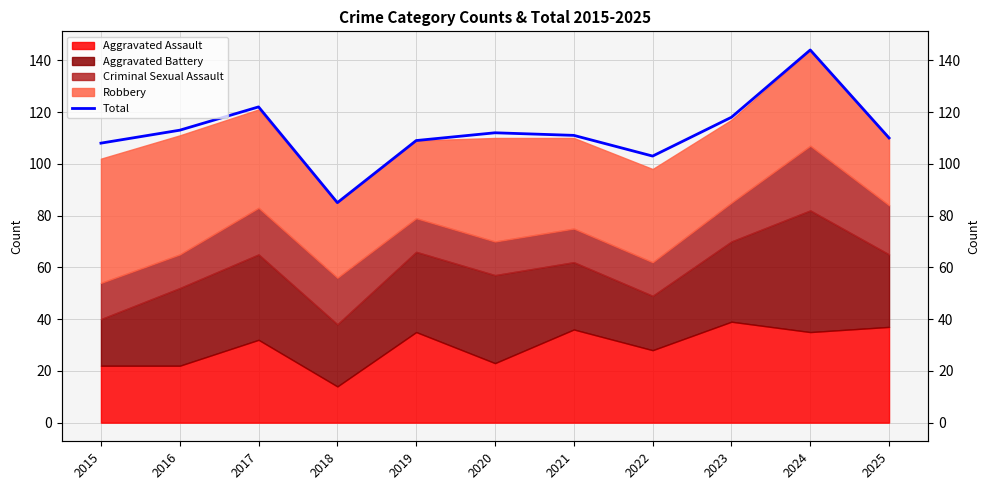

Rank the categories by value from highest to lowest.

2024, 2017, 2023, 2016, 2020, 2021, 2025, 2019, 2015, 2022, 2018